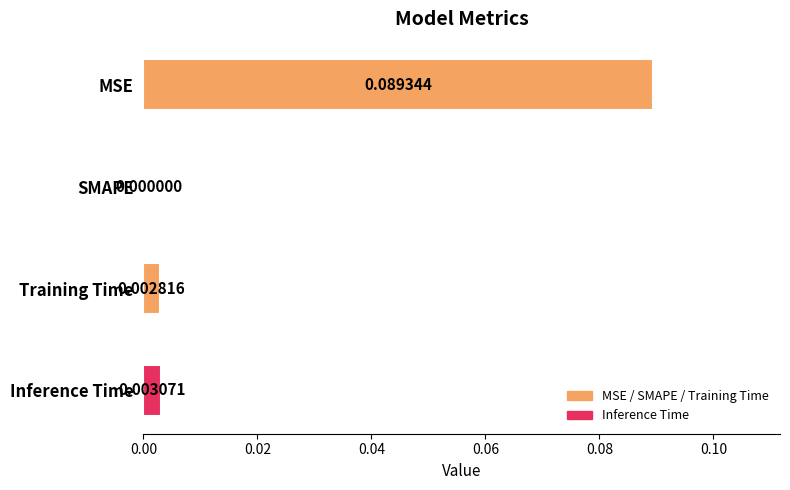

Which category has the highest value across all series?

MSE